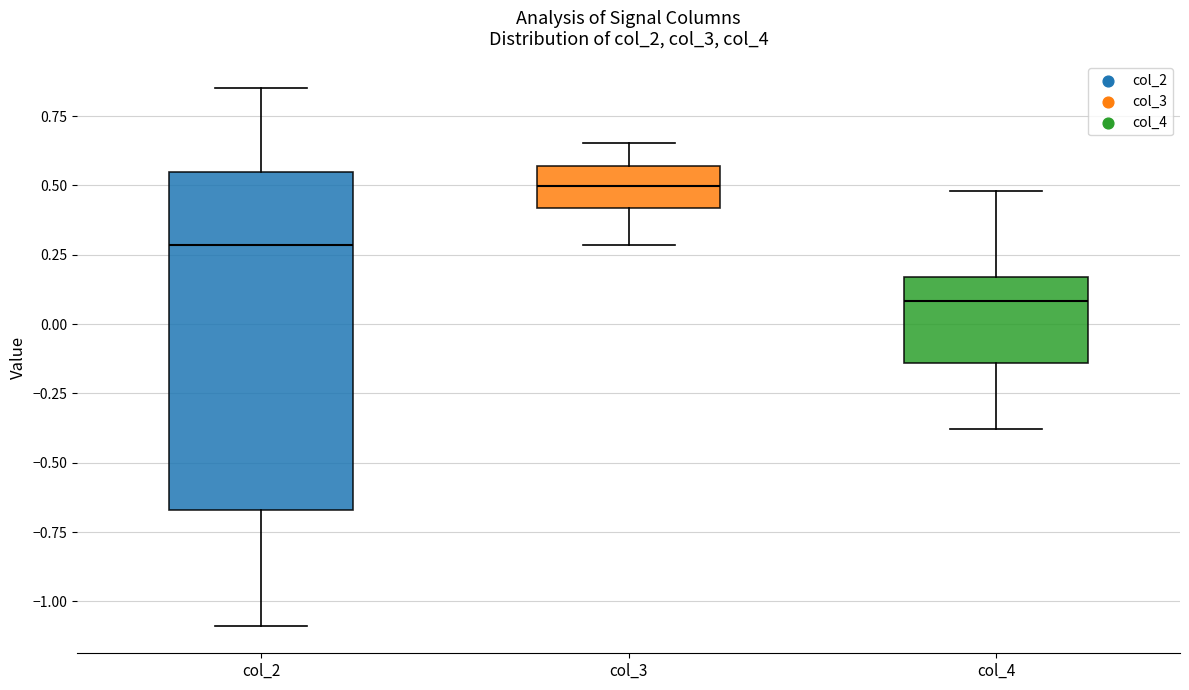

Where does the lower whisker of the box for col_2 end on the y-axis? The values are not printed on the chart, so give them approximately, as read against the axis.

-1.10